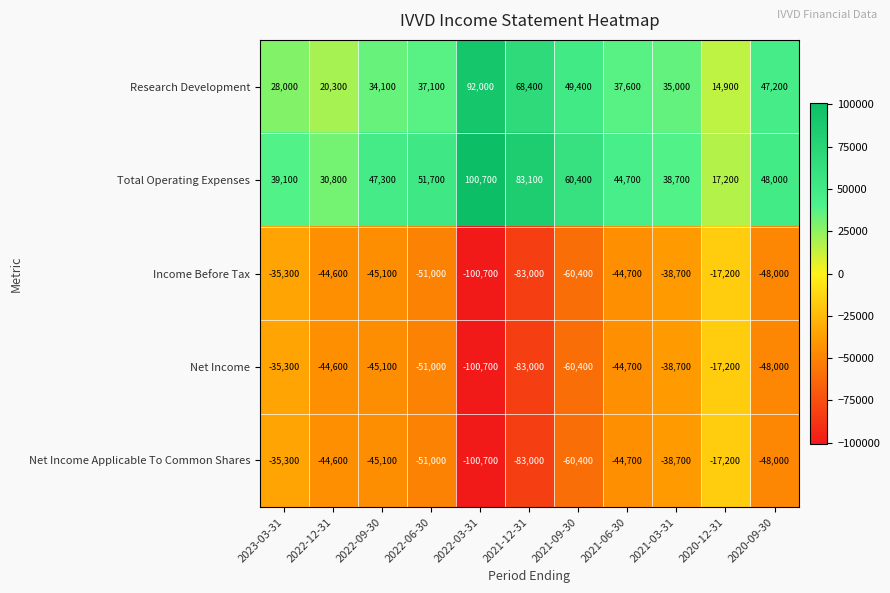

Between 2023-03-31 and 2021-06-30, which series saw the biggest shift?

Research Development